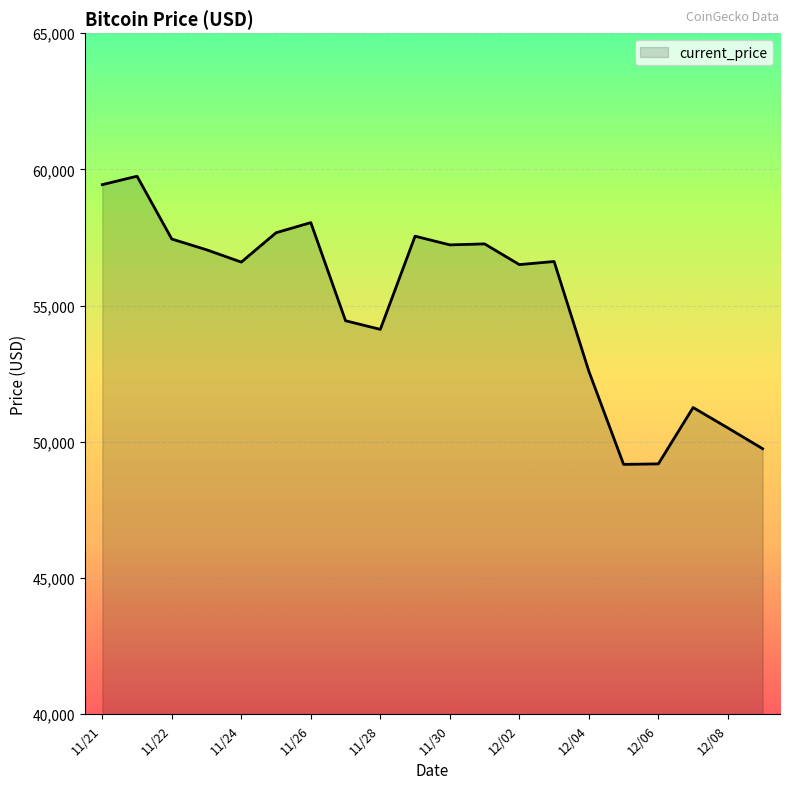

What is the maximum value shown in the chart?

59749